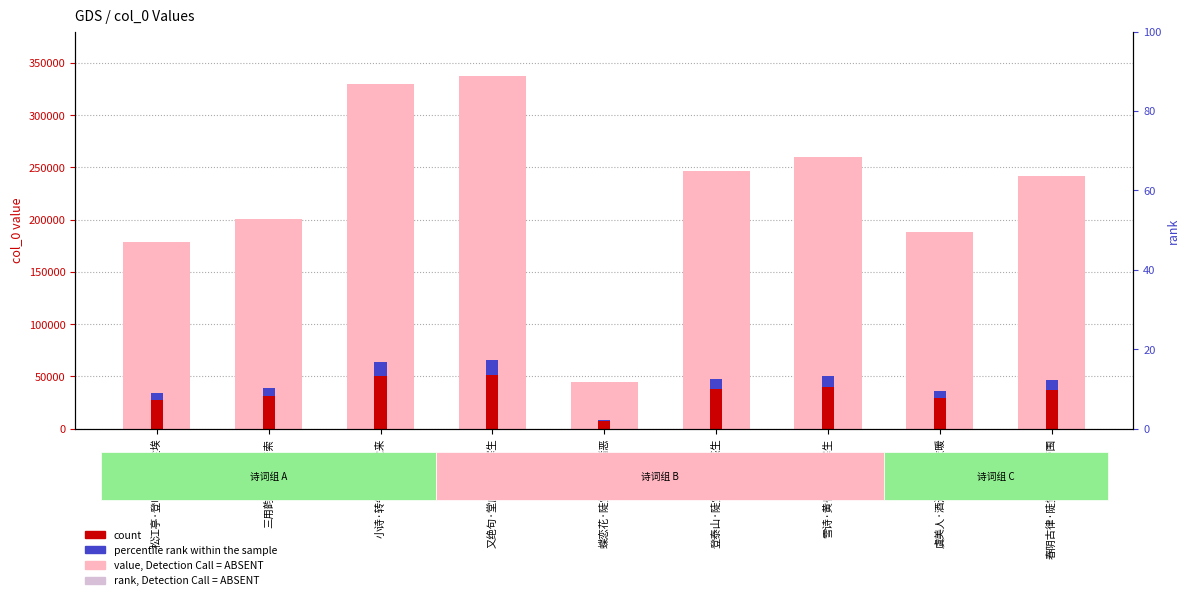

At 登泰山·陡觉苍茫百感生, list the series in order from smallest to largest.

percentile rank within the sample, count, value, Detection Call = ABSENT